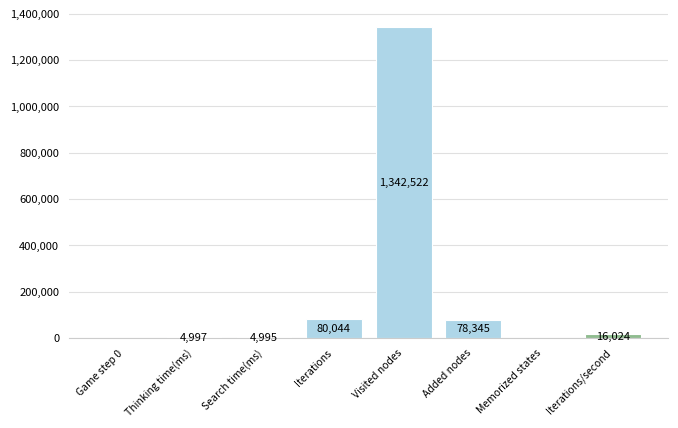

True or false: the data shows 0 at Memorized states.

True